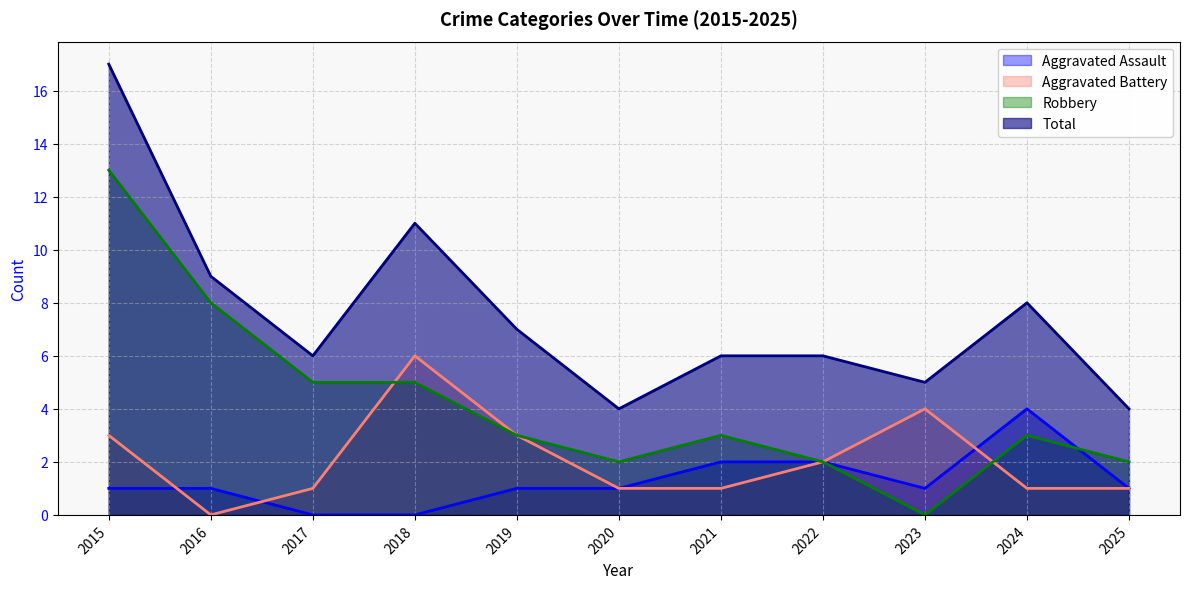

Reading left to right, what are all the values shown in this chart?

Aggravated Assault: 2015=1	2016=1	2017=0	2018=0	2019=1	2020=1	2021=2	2022=2	2023=1	2024=4	2025=1
Aggravated Battery: 2015=3	2016=0	2017=1	2018=6	2019=3	2020=1	2021=1	2022=2	2023=4	2024=1	2025=1
Robbery: 2015=13	2016=8	2017=5	2018=5	2019=3	2020=2	2021=3	2022=2	2023=0	2024=3	2025=2
Total: 2015=17	2016=9	2017=6	2018=11	2019=7	2020=4	2021=6	2022=6	2023=5	2024=8	2025=4